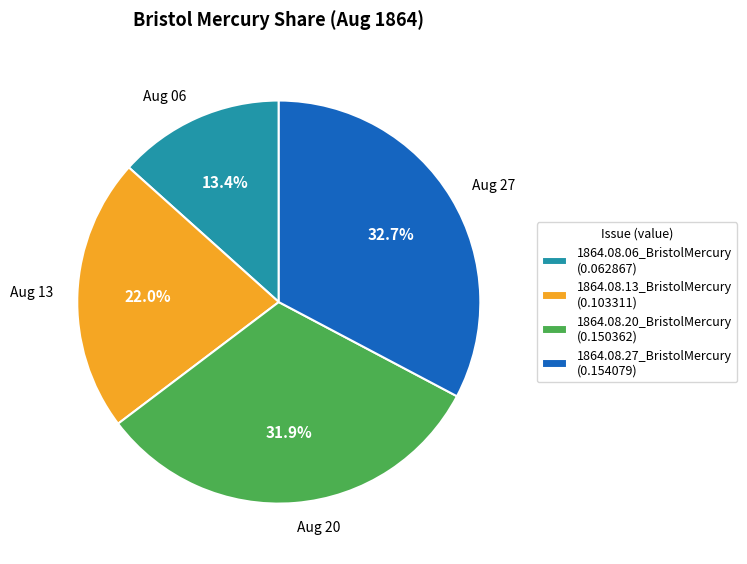

To the nearest percent, what percentage of the pie is 1864.08.13_BristolMercury?

22%